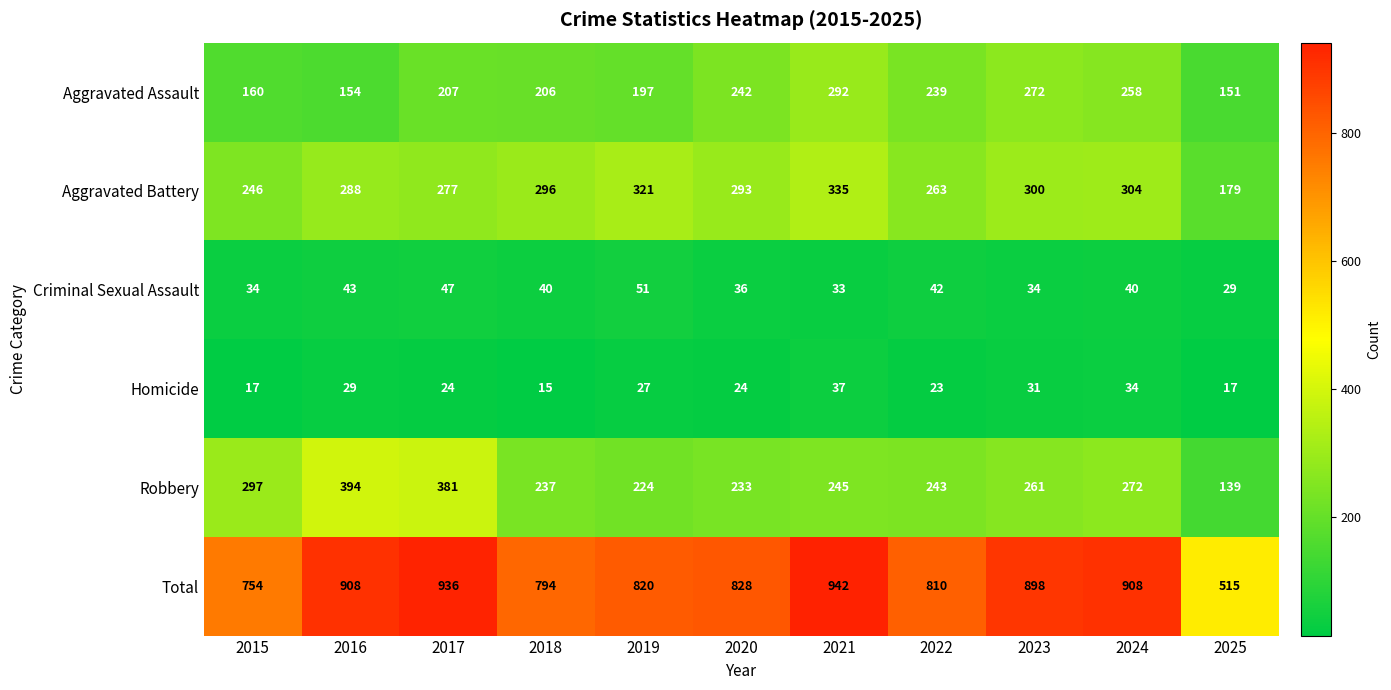

At 2017, list the series in order from smallest to largest.

Homicide, Criminal Sexual Assault, Aggravated Assault, Aggravated Battery, Robbery, Total